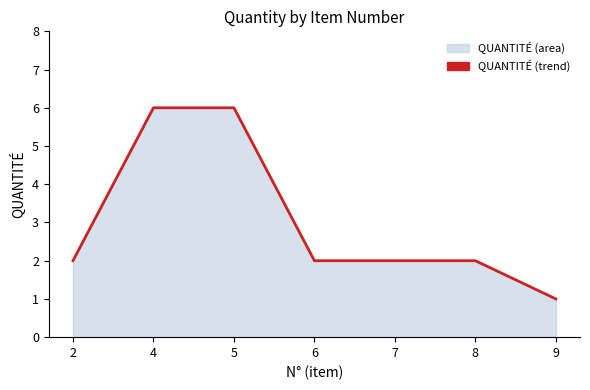

The chart shows a value of 6 at 4. True or false?

True